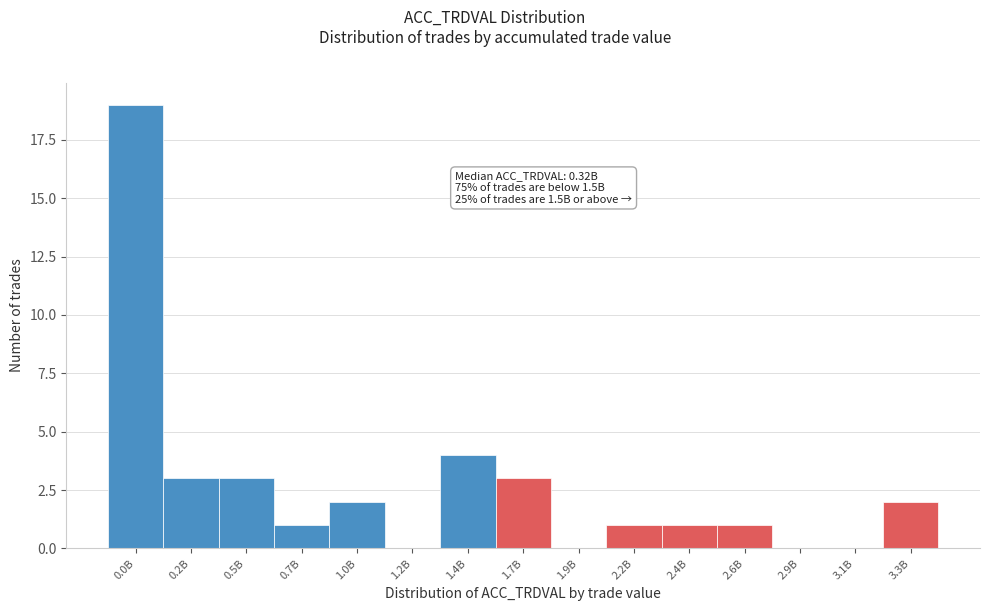

Reading left to right, transcribe all the data shown in this chart.

0.0B=19	0.2B=3	0.5B=3	0.7B=1	1.0B=2	1.2B=0	1.4B=4	1.7B=3	1.9B=0	2.2B=1	2.4B=1	2.6B=1	2.9B=0	3.1B=0	3.3B=2